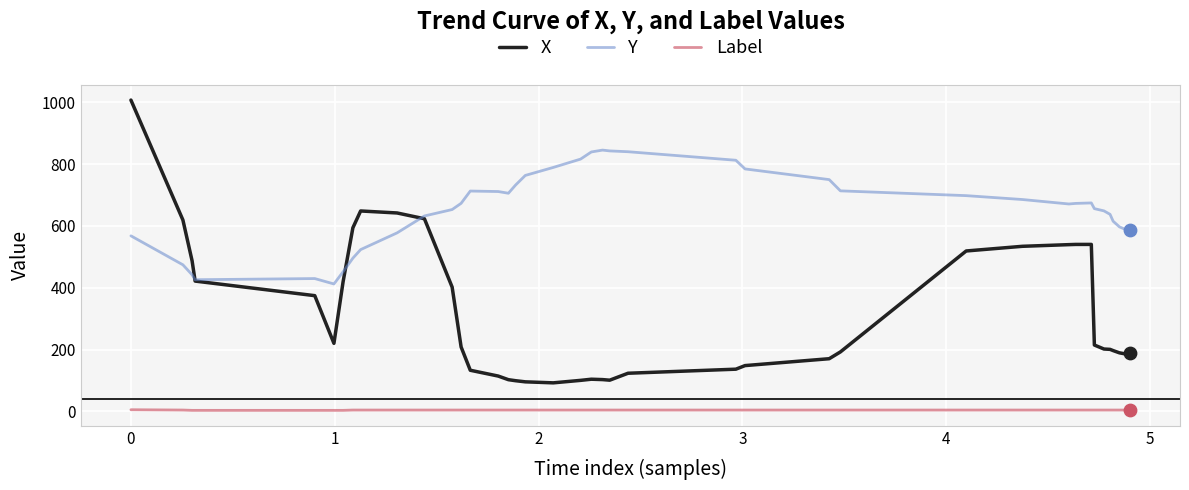

Which series has the largest total across all categories?

Y